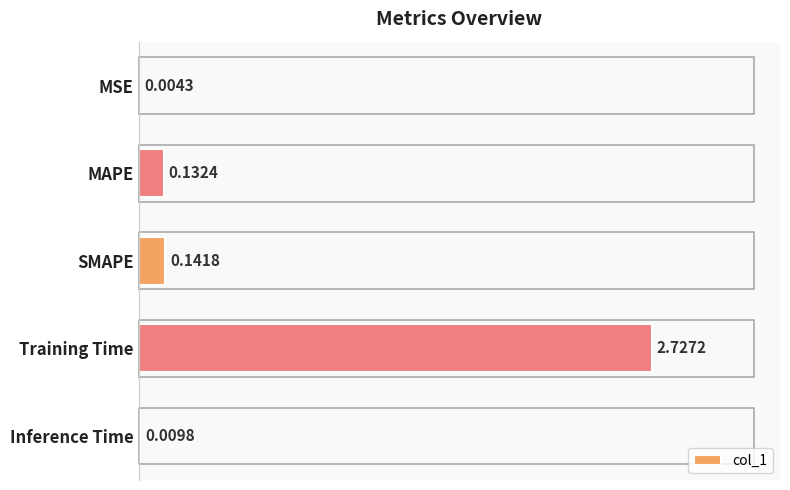

Where is the data nearest to the value 1?

SMAPE